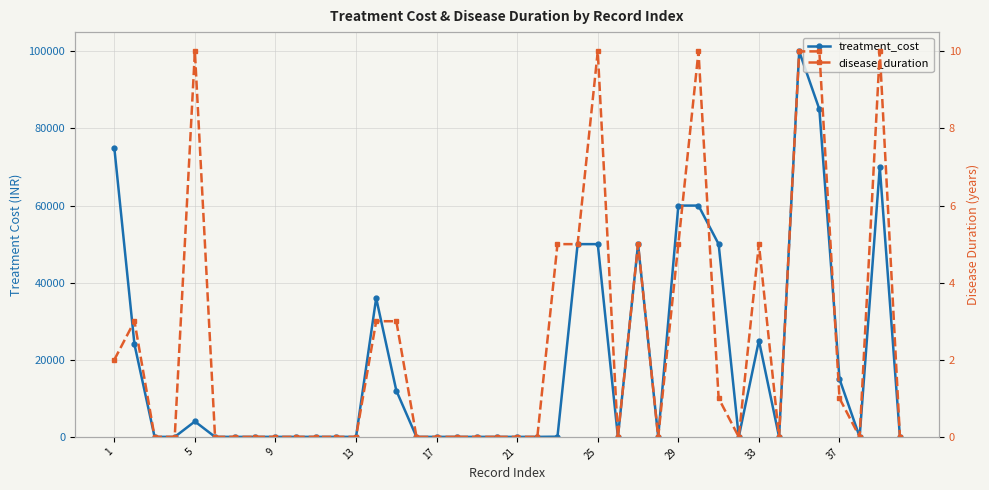

Which category has the lowest value across all series?

9